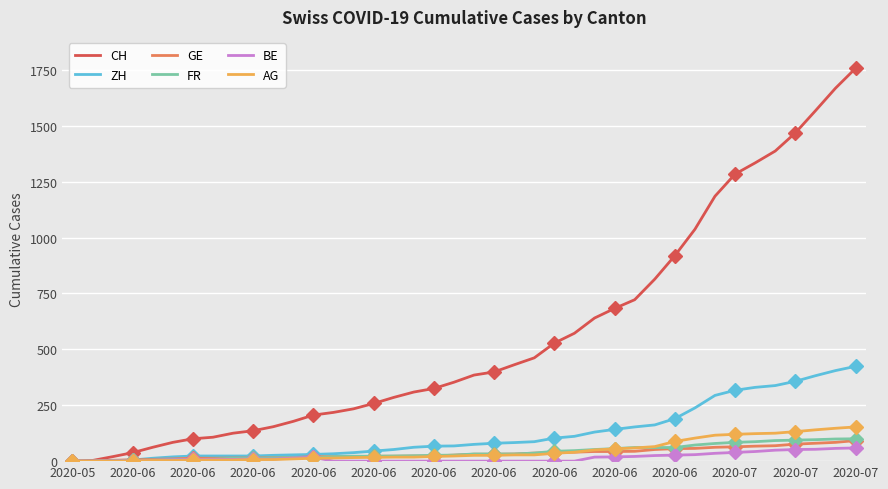

Rank the series at 26 from highest to lowest value.

CH, ZH, FR, AG, GE, BE